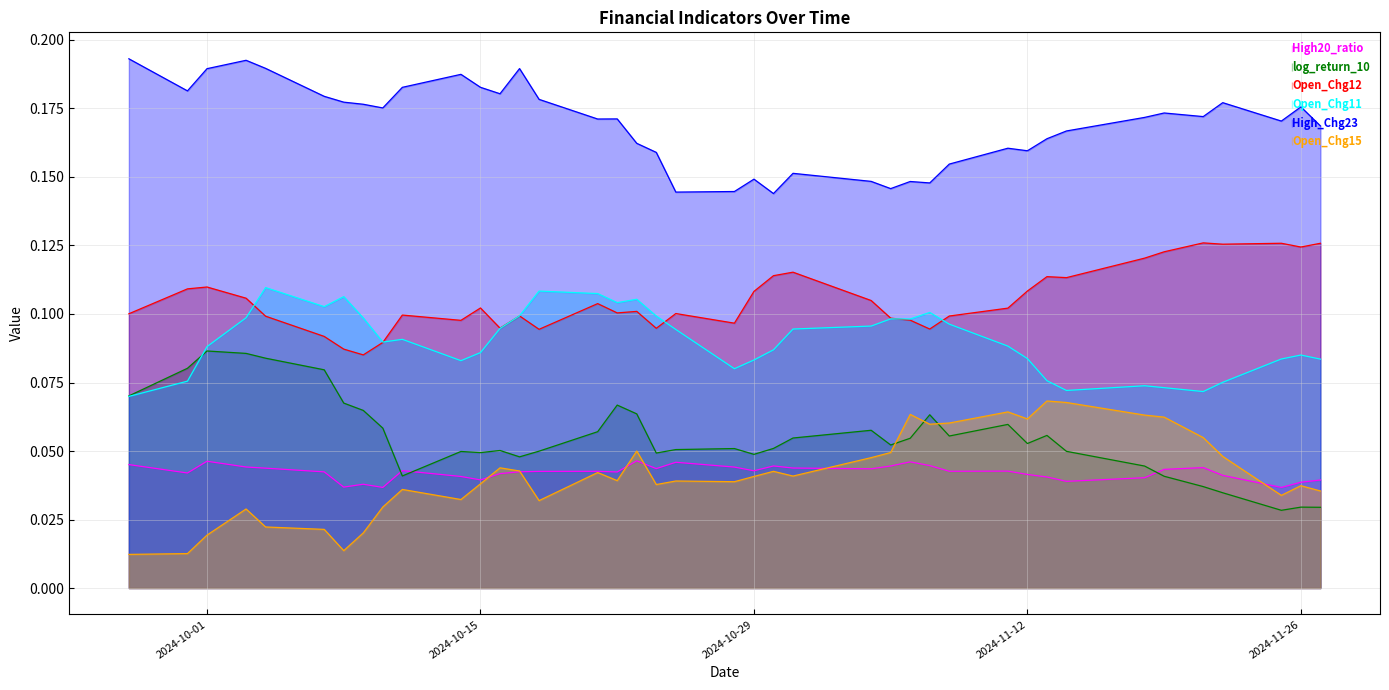

How many lines are shown in the chart?

6